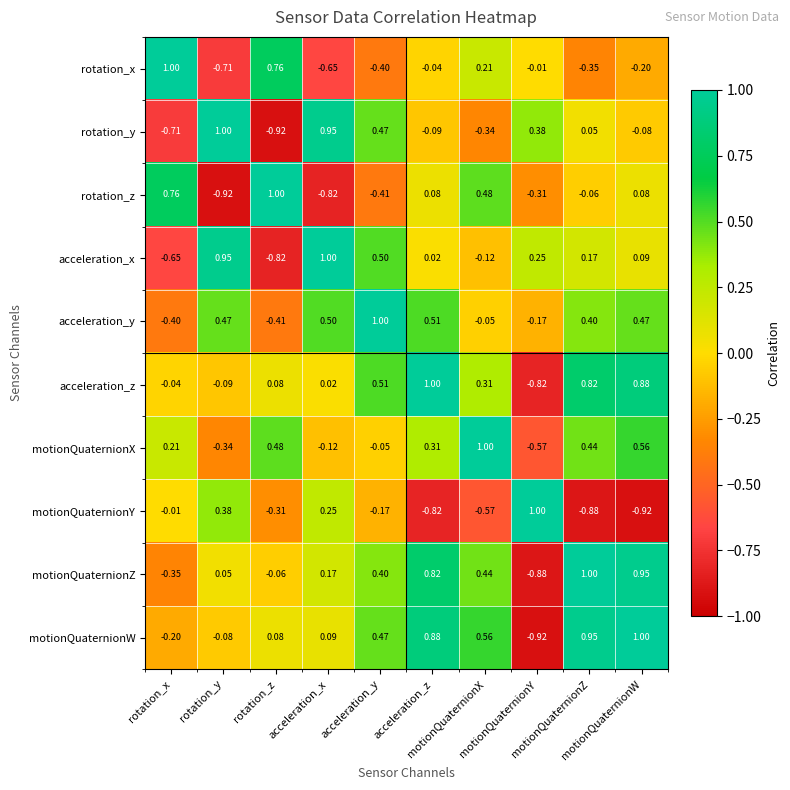

Between acceleration_y and motionQuaternionX, which is larger?

motionQuaternionX